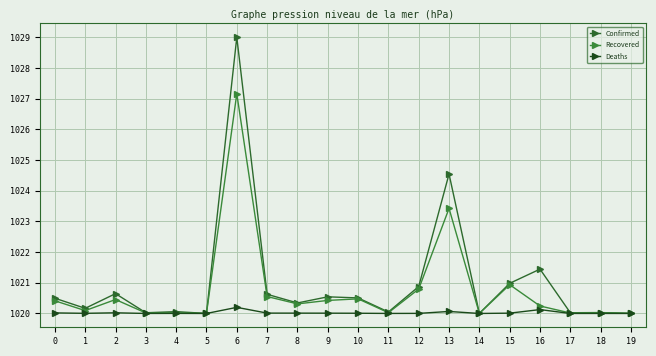

At how many categories does at least one series exceed 1028?

1